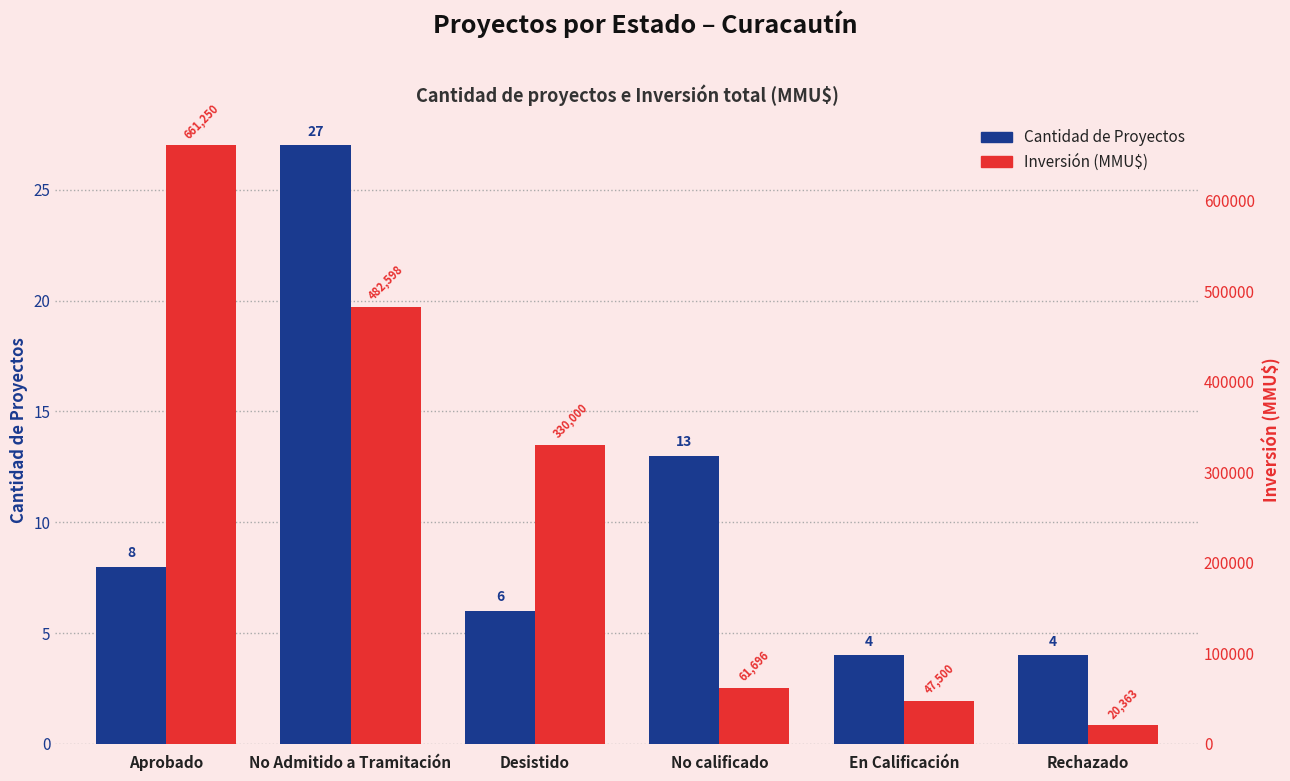

What is the spread (max minus min) of values at Desistido?

329994